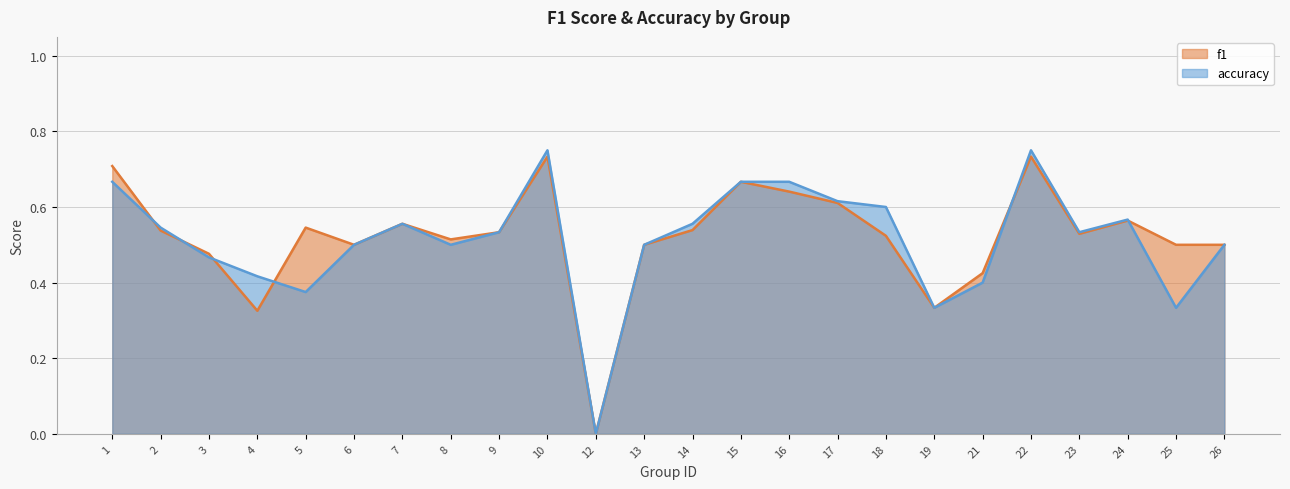

What value does the accuracy series have at 21?

0.4